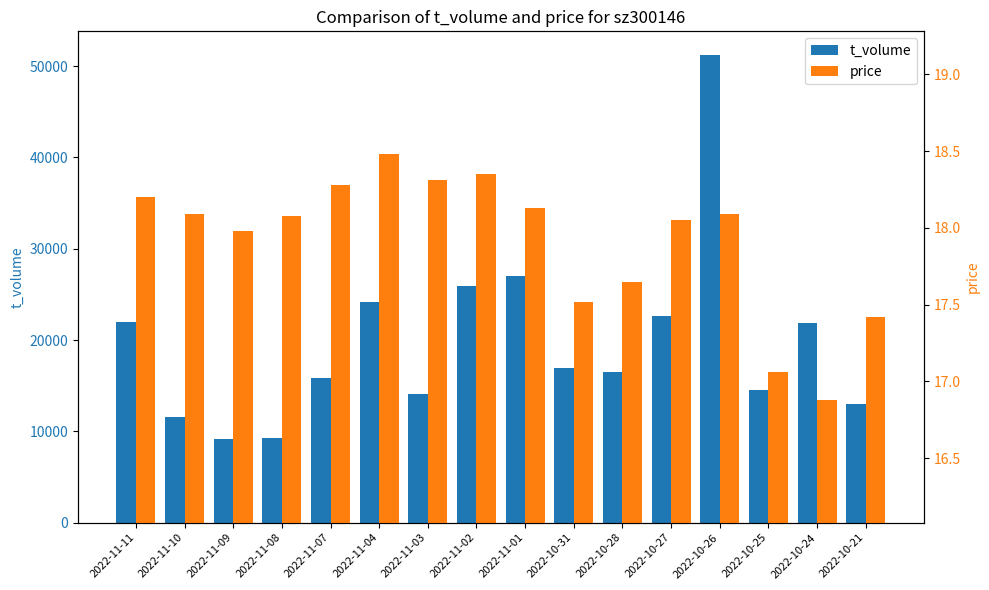

Which series has the largest total across all categories?

t_volume